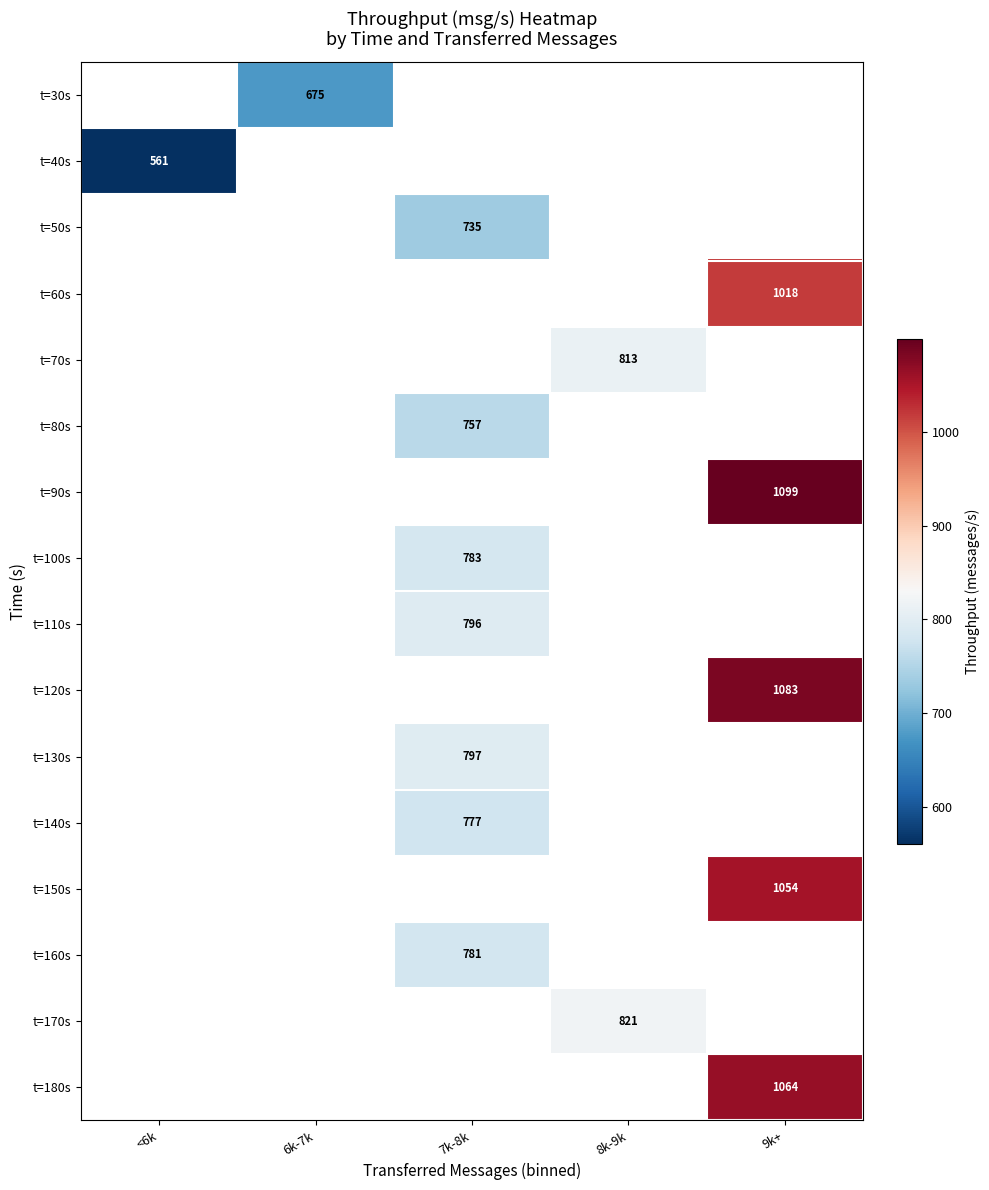

Which category has the lowest value across all series?

<6k